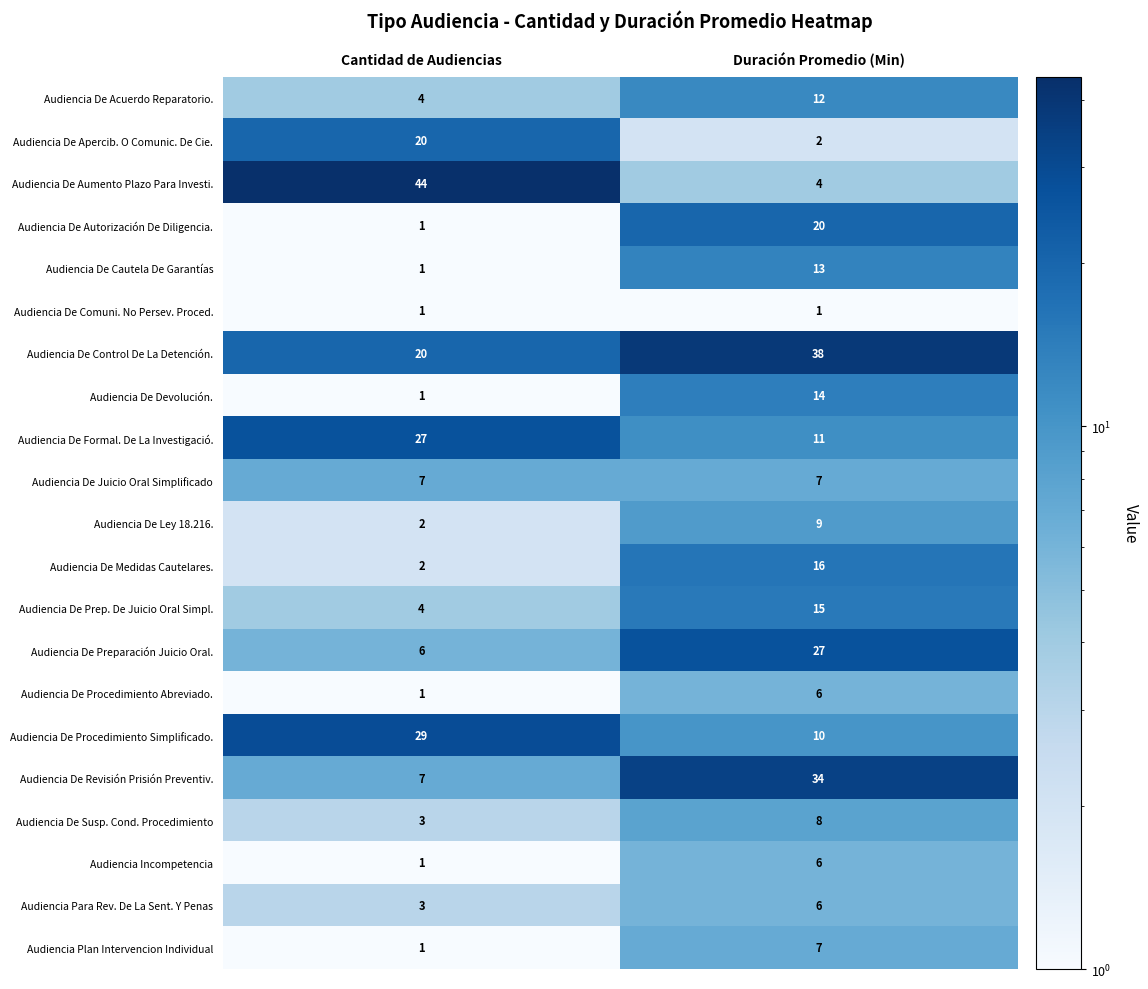

List the labels in order of Audiencia De Ley 18.216. value, largest first.

Duración Promedio (Min), Cantidad de Audiencias